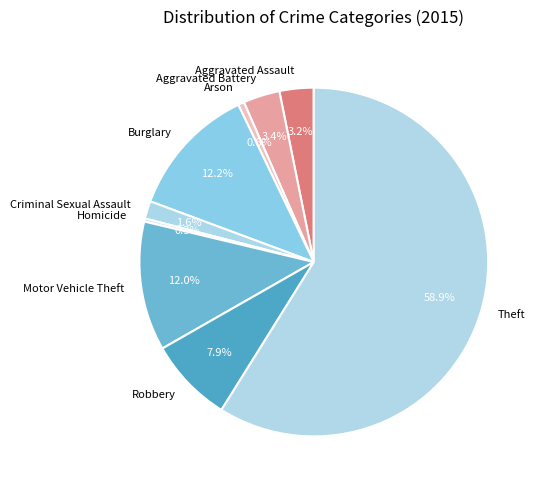

To the nearest percent, what portion does Burglary represent?

12%